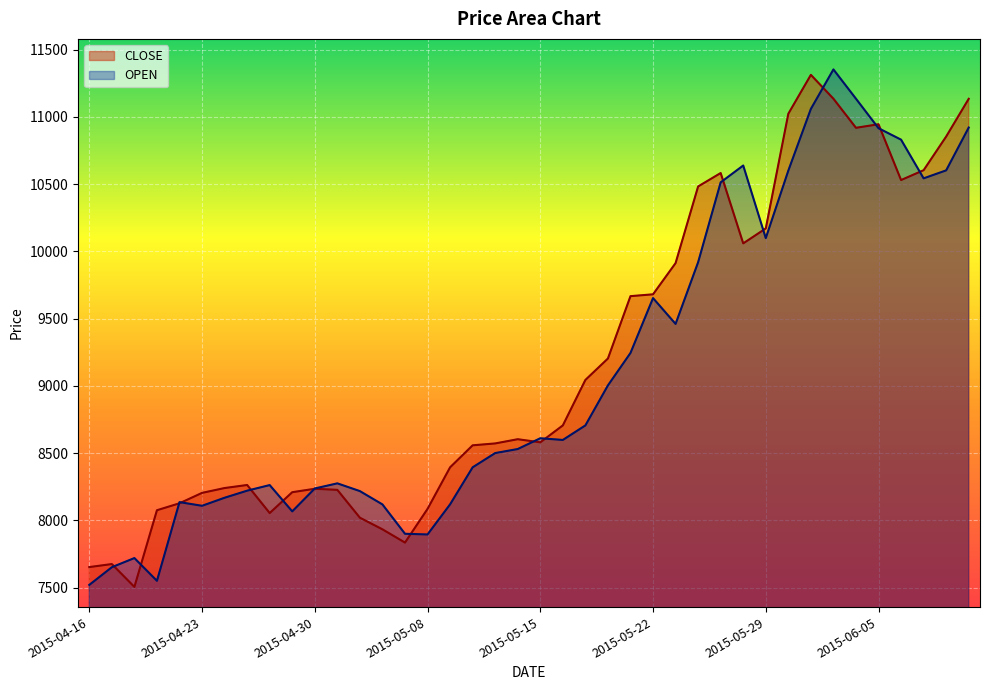

The CLOSE series shows 3277.7 at 2015-04-23. True or false?

False